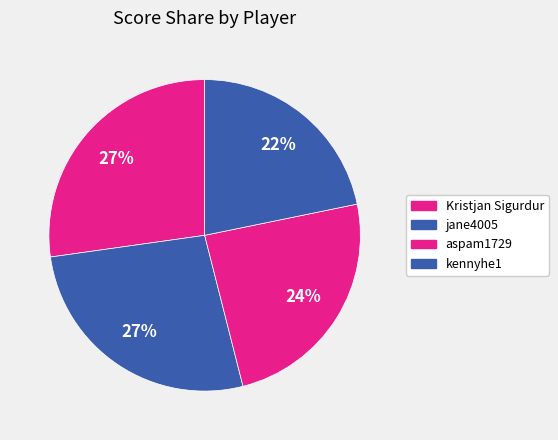

Is it true that jane4005 is 15% of the pie?

False